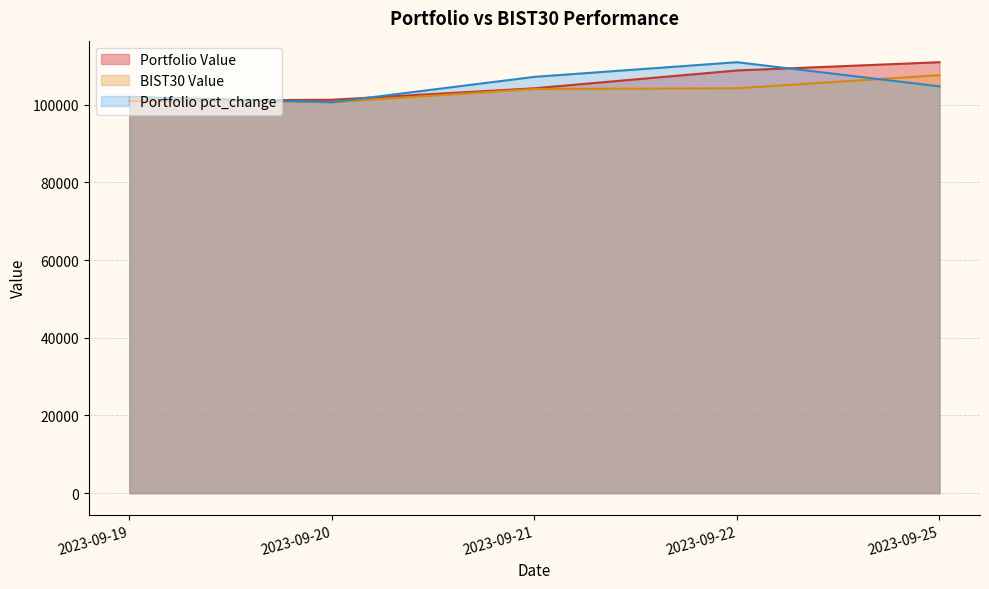

Which series has the widest spread of values?

Portfolio pct_change